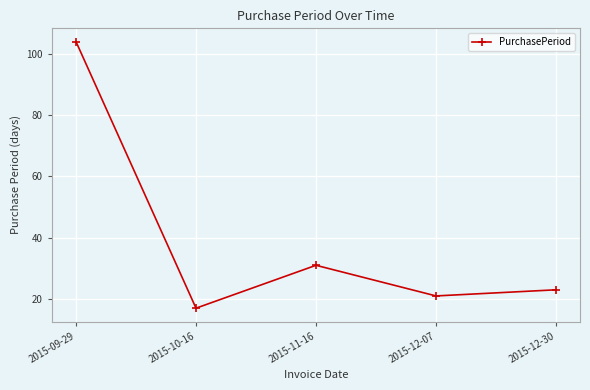

What is the greatest value displayed?

104